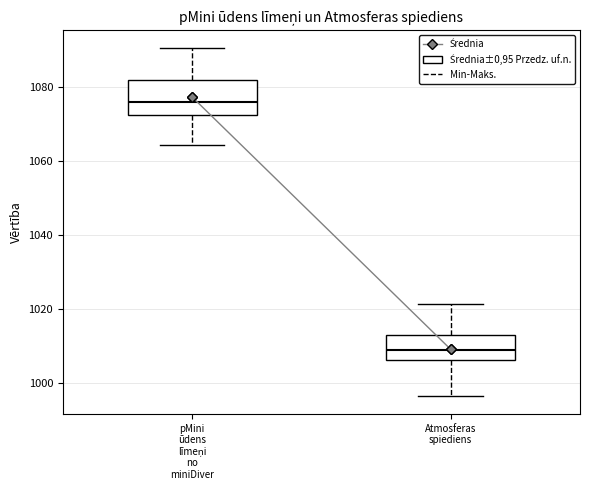

Reading left to right, read every box against the y-axis: the position of its median line, the range the box covers, and the ends of its whiskers. The values are not printed on the chart, so give them approximately, as read against the axis.

pMini ūdens līmeņi no miniDiver: median 1076, box 1072 to 1082, whiskers 1064 to 1090
Atmosferas spiediens: median 1008, box 1006 to 1012, whiskers 996 to 1022